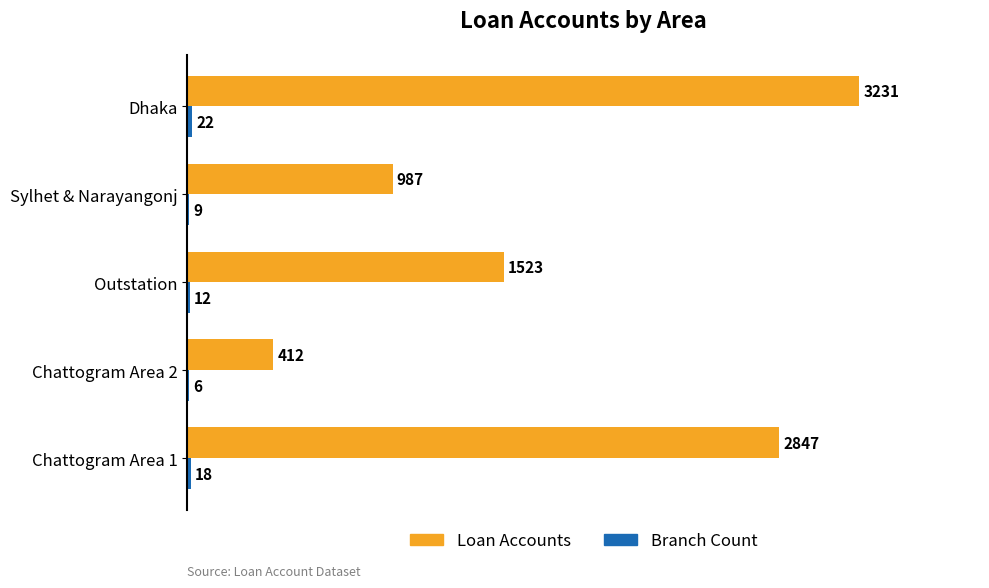

At which category is the sum across all series the highest?

Dhaka